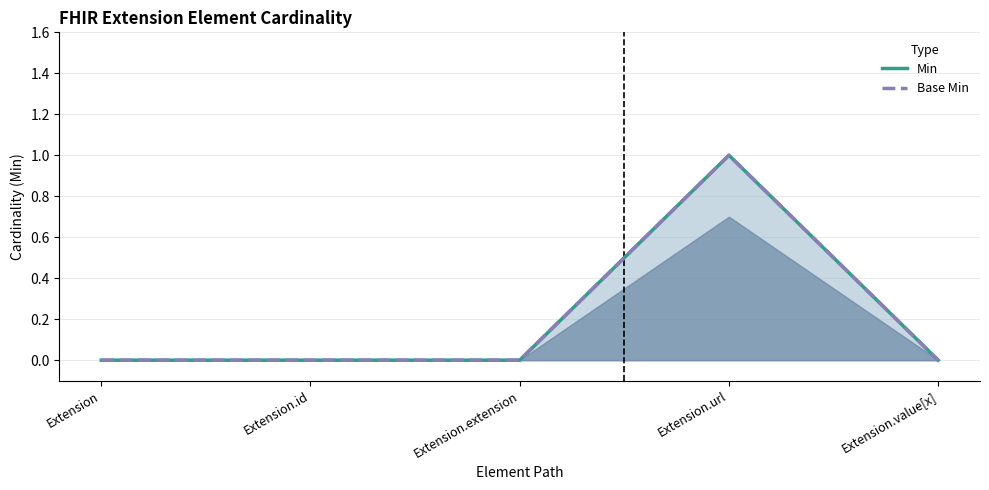

Rank the categories by Base Min value from highest to lowest.

Extension.url, Extension, Extension.id, Extension.extension, Extension.value[x]